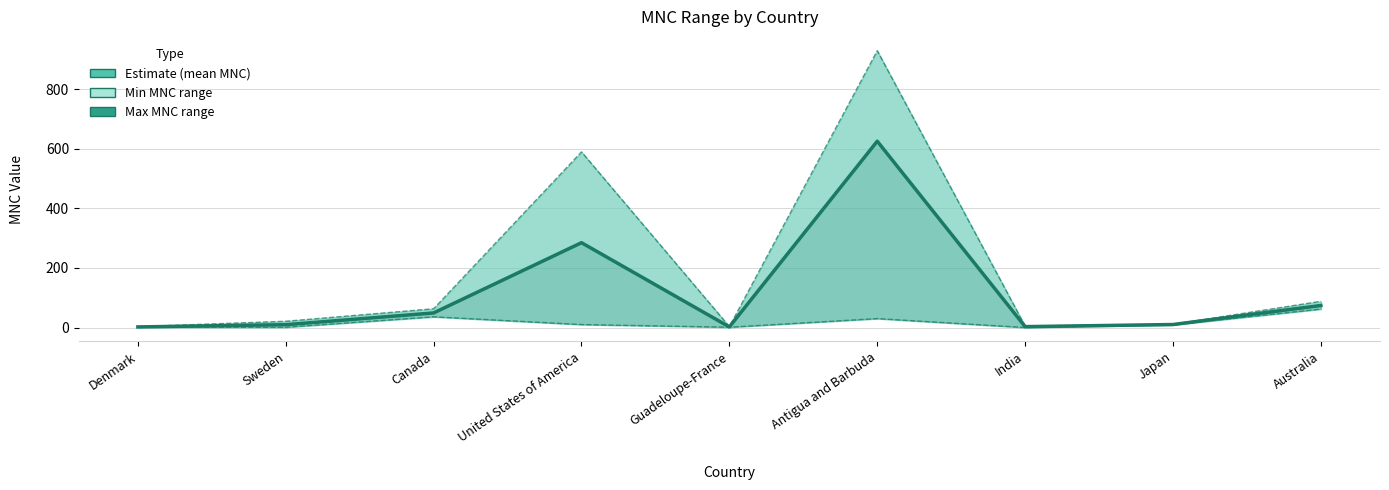

Does the chart have visible grid lines?

Yes